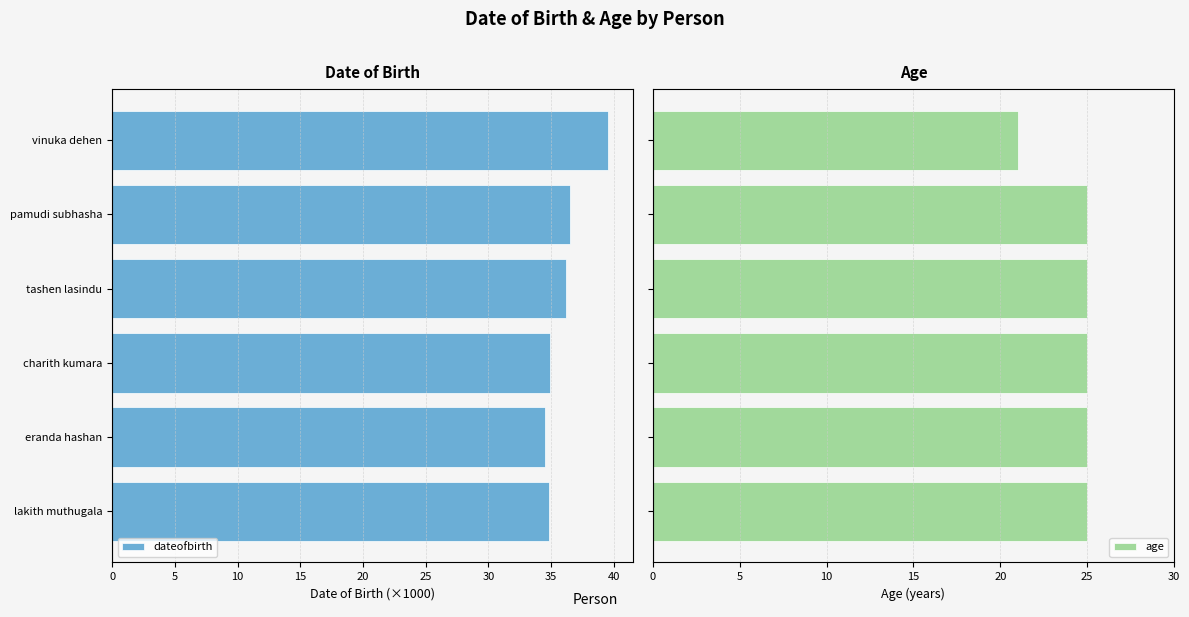

What is the difference between the maximum and minimum values in the age series?

4